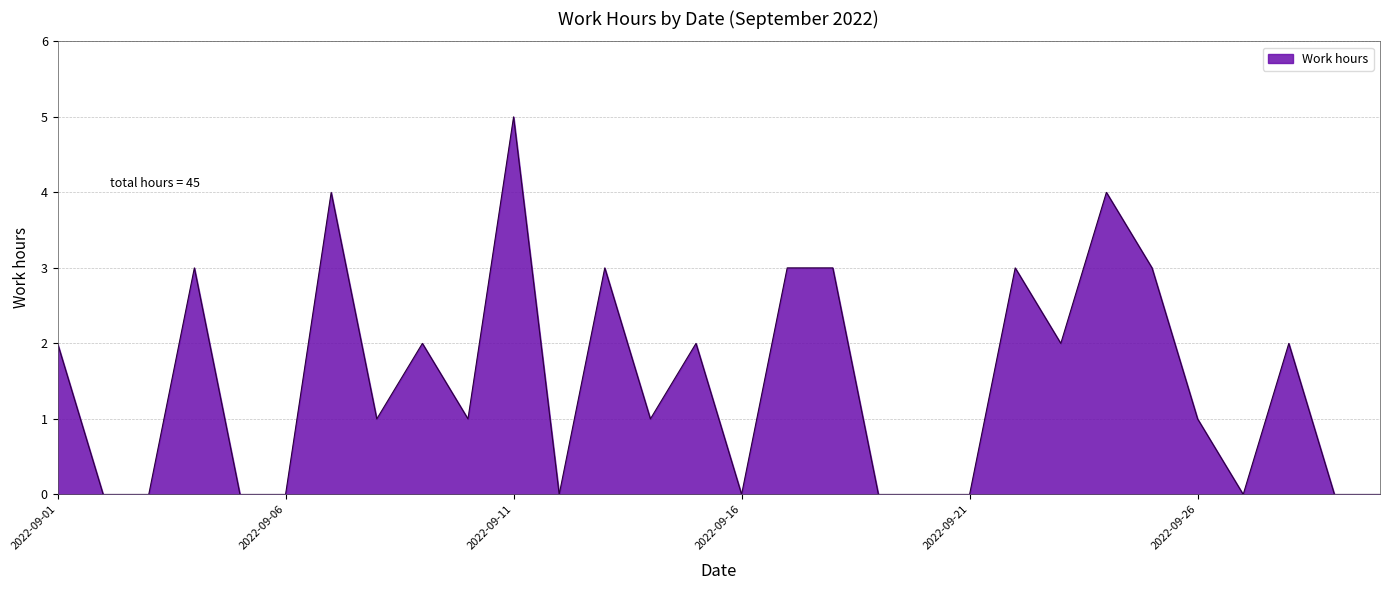

What is the difference between the maximum and minimum values?

5